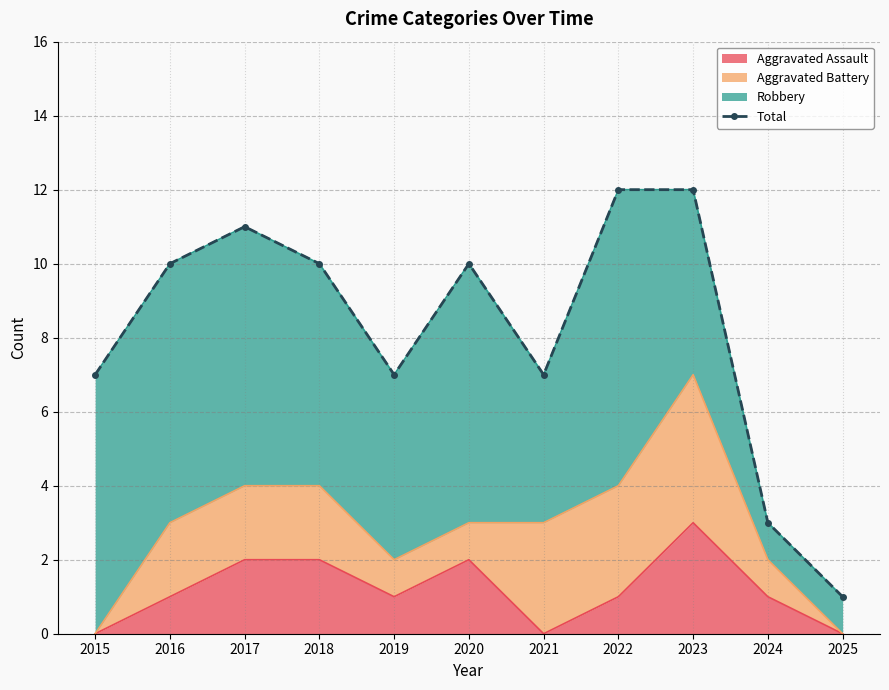

List the labels in order of value, largest first.

2022, 2023, 2017, 2016, 2018, 2020, 2015, 2019, 2021, 2024, 2025